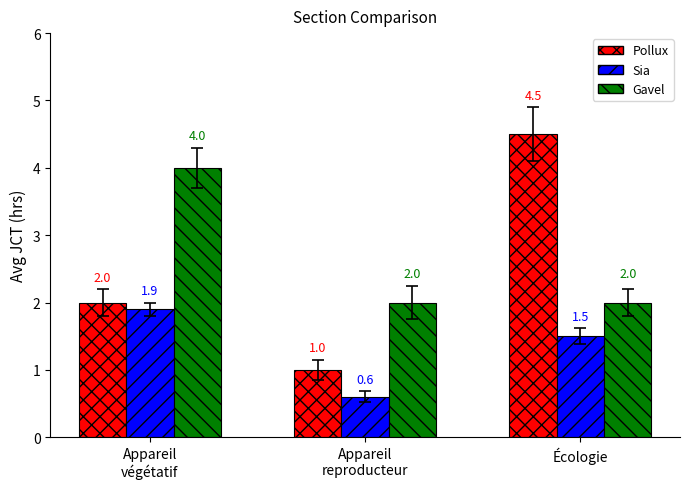

Is it true that Pollux equals 1.8 at Appareil
reproducteur?

False